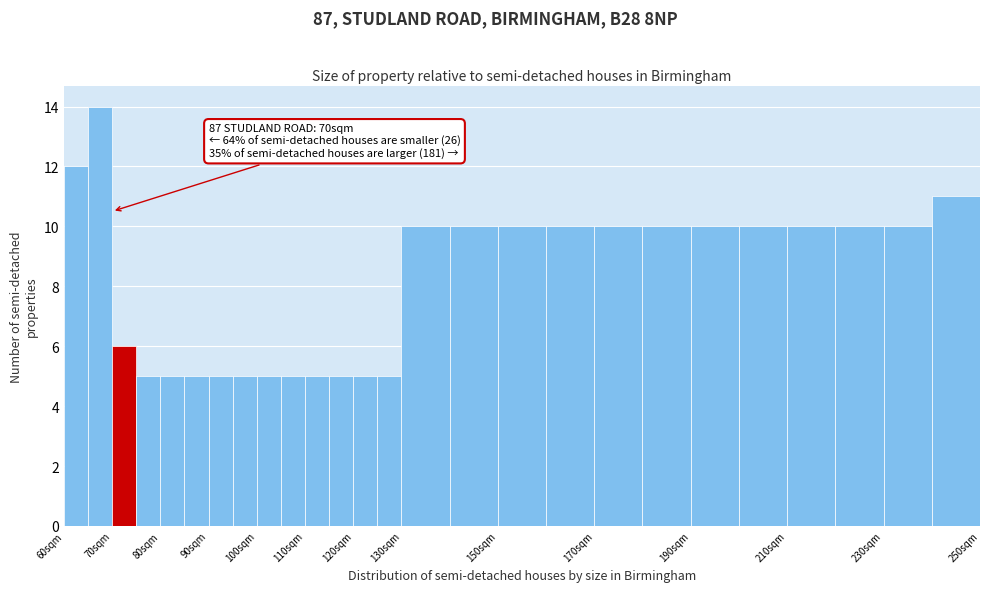

Which range on the x-axis has the tallest bar?

65 to 70